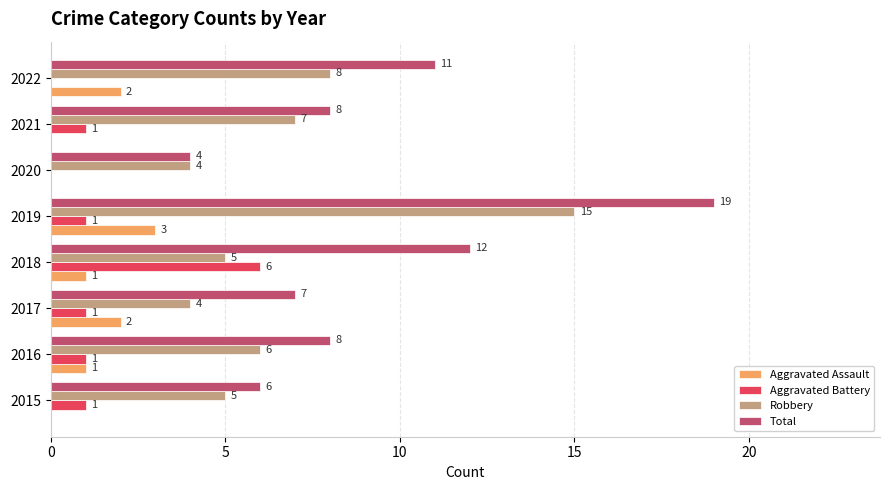

Which category has the highest value in the Aggravated Assault series?

2019